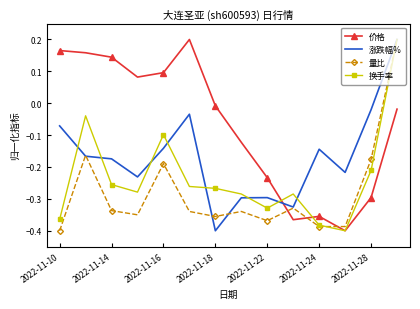

True or false: 价格 and 量比 cross at least once.

True